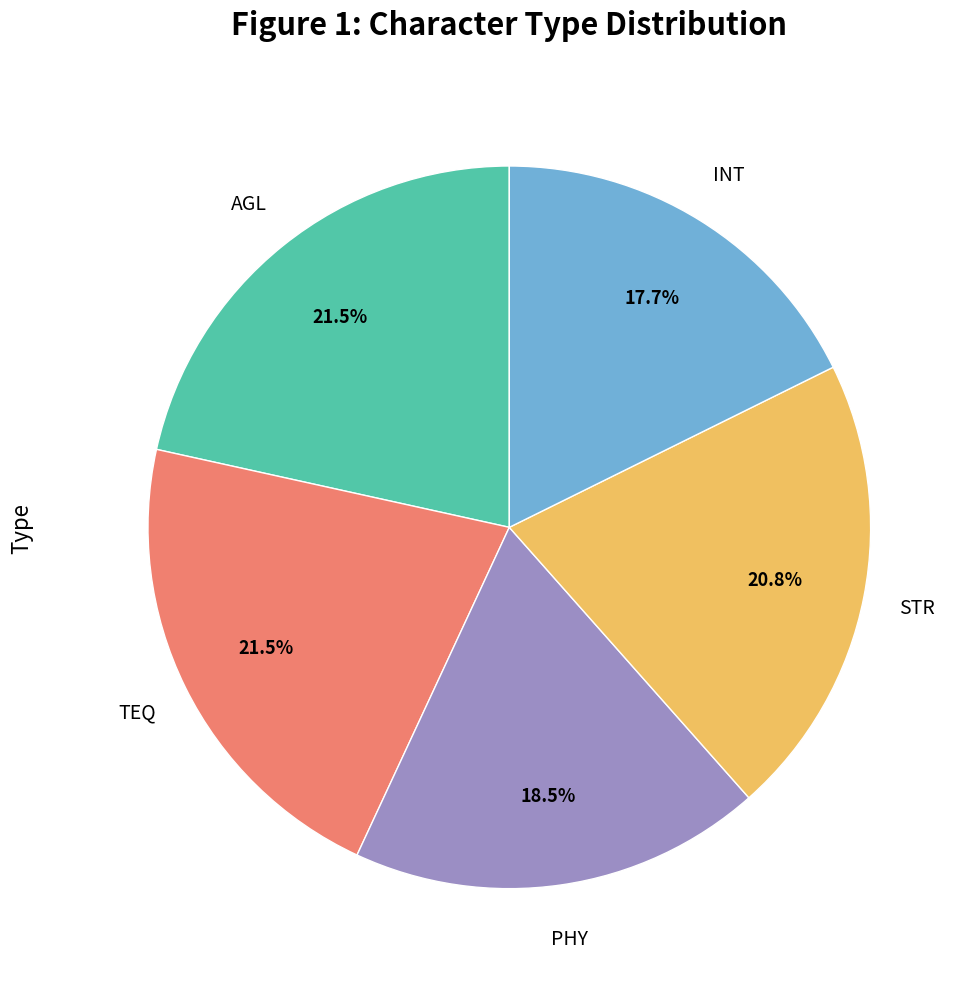

Between AGL and PHY, which is larger?

AGL